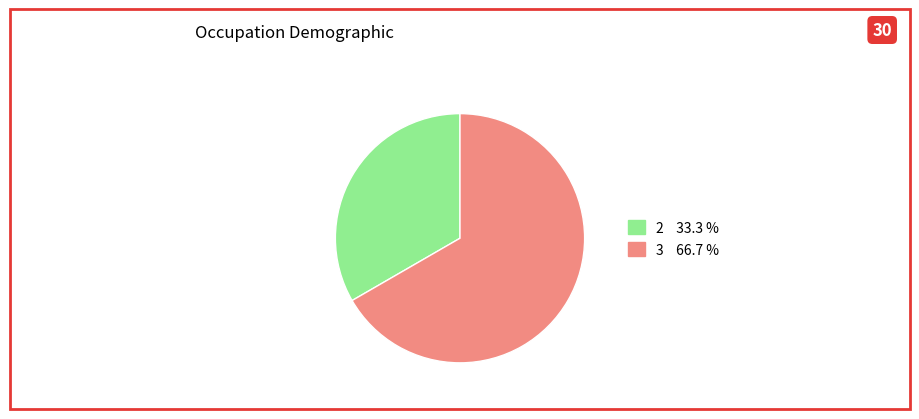

Is there any slice that represents more than half of the pie?

Yes